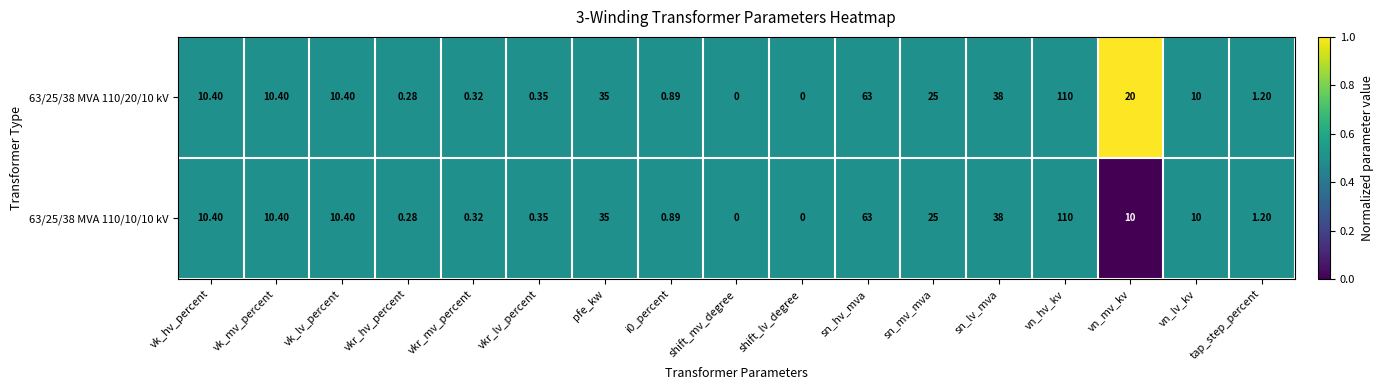

Which category has the highest value across all series?

vn_hv_kv